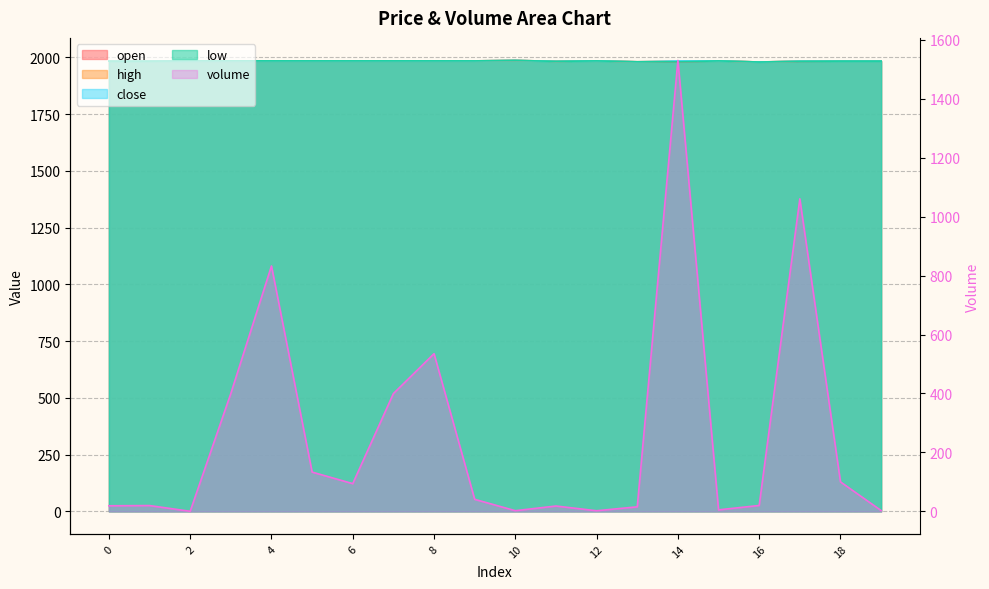

Between 18 and 16, which is larger?

18